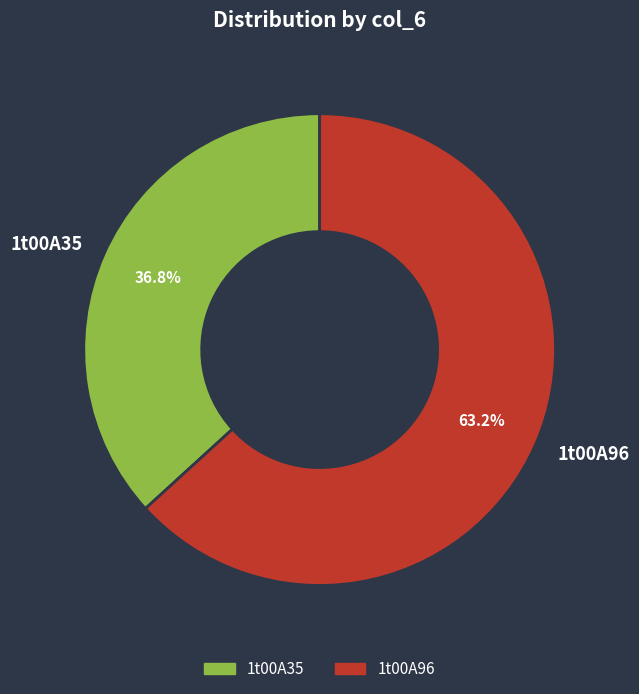

Is the sum of 1t00A35 and 1t00A96 greater than half?

Yes